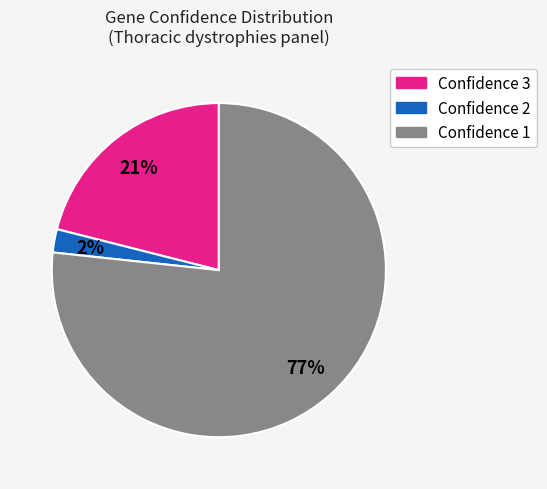

Is there a majority slice in this chart?

Yes